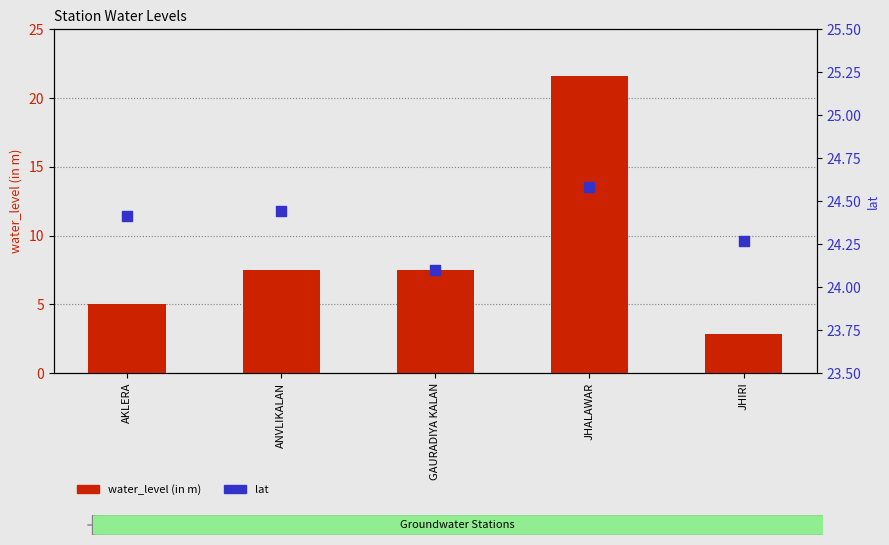

What are all the series names shown in the legend?

water_level (in m), lat